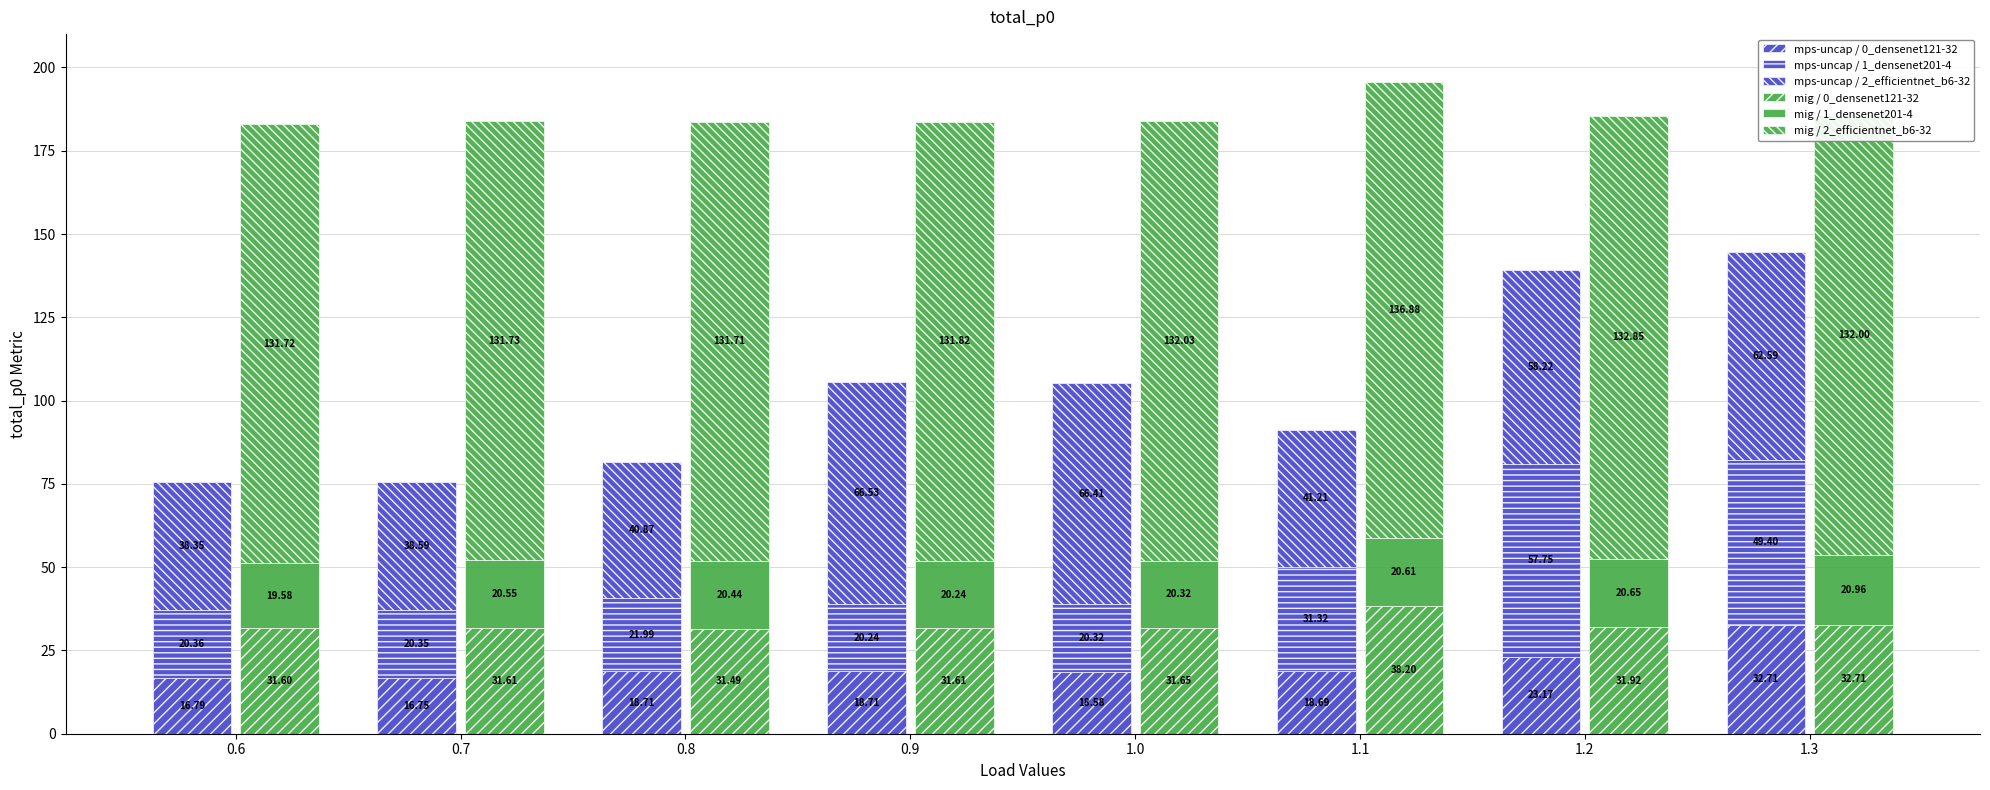

What is the maximum value for mig / 0_densenet121-32?

38.2